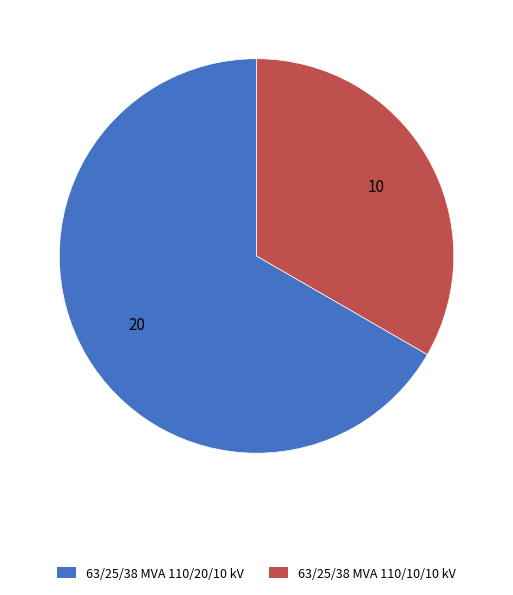

Do 63/25/38 MVA 110/20/10 kV and 63/25/38 MVA 110/10/10 kV together represent more than half of the pie?

Yes